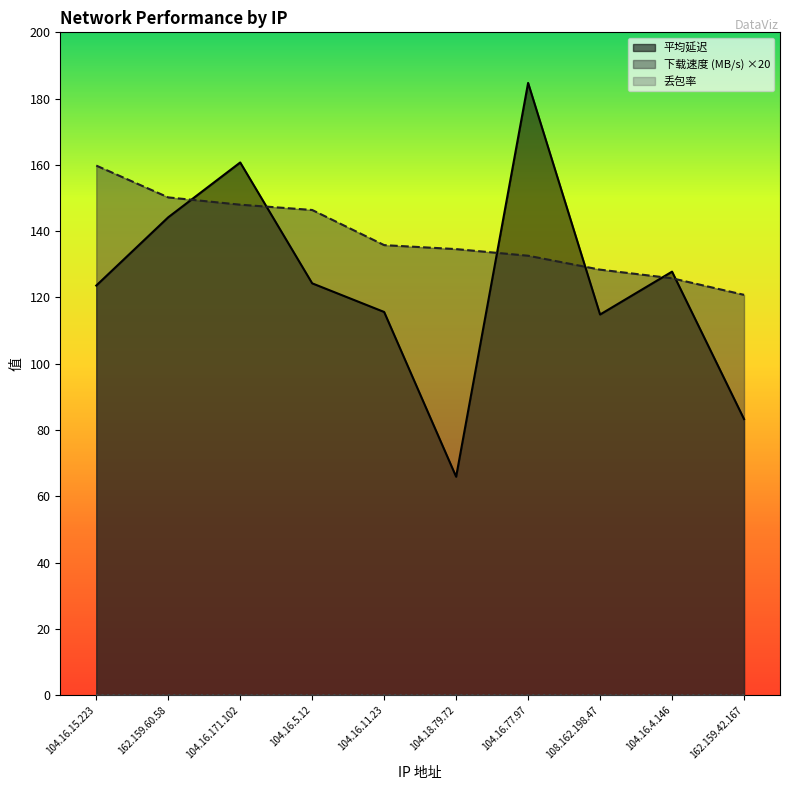

At how many categories does at least one series exceed 152?

3